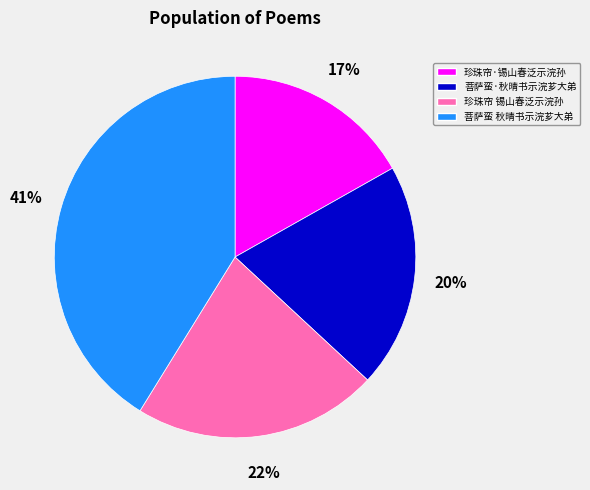

True or false: 菩萨蛮 秋晴书示浣芗大弟 accounts for 49% of the total.

False